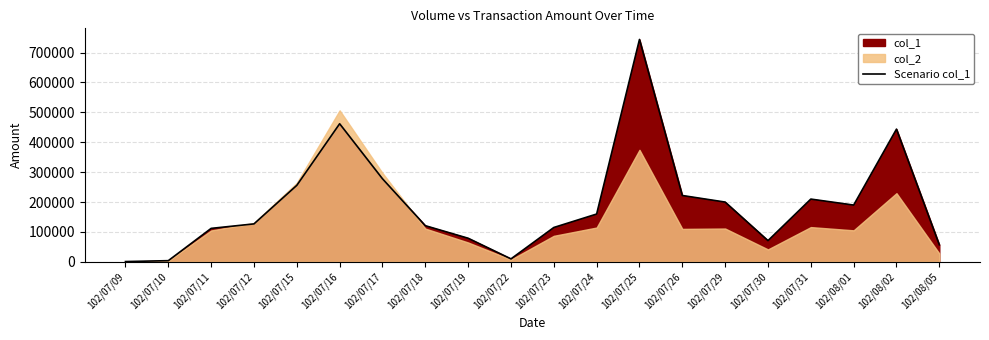

List the labels in order of value, largest first.

102/07/25, 102/07/16, 102/08/02, 102/07/17, 102/07/15, 102/07/26, 102/07/31, 102/07/29, 102/08/01, 102/07/24, 102/07/12, 102/07/18, 102/07/23, 102/07/11, 102/07/19, 102/07/30, 102/08/05, 102/07/22, 102/07/10, 102/07/09